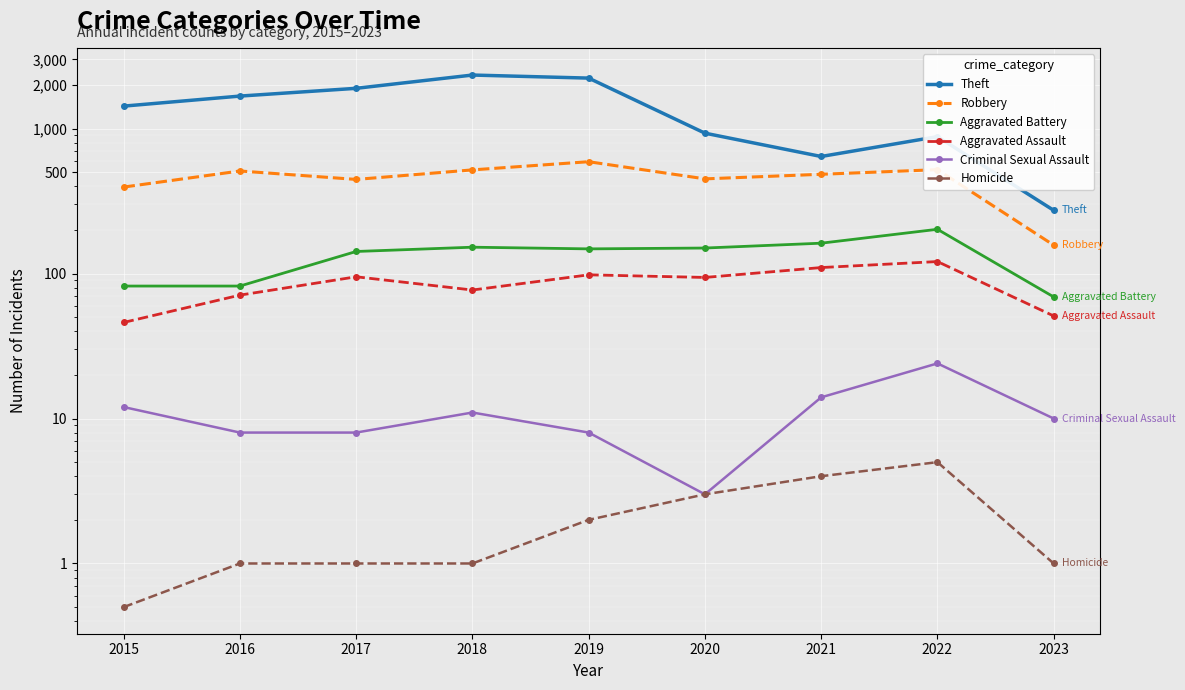

What is the value of the Criminal Sexual Assault point at the 7th from the left?

14.0